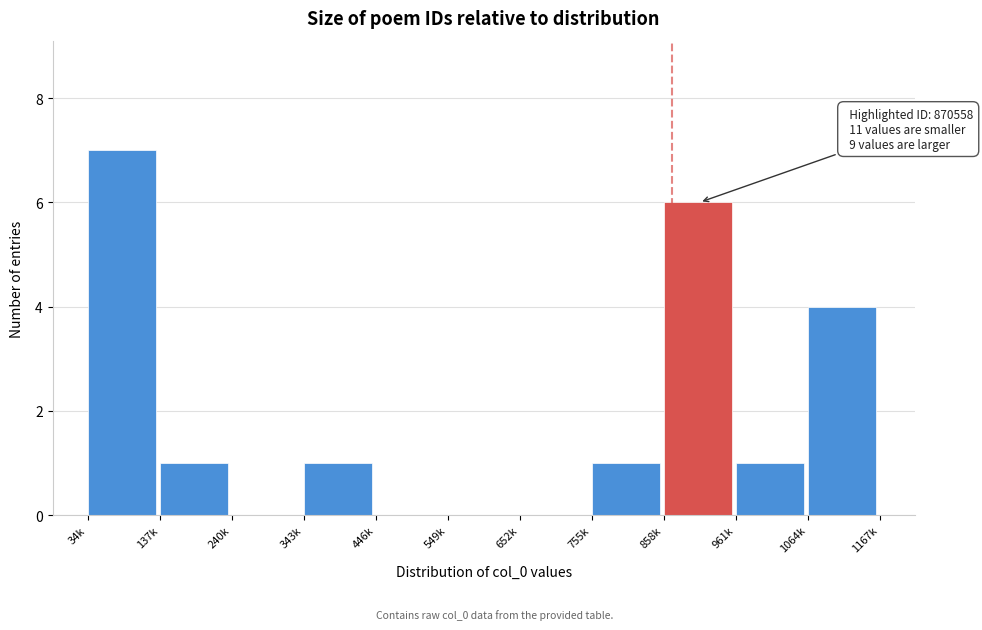

Reading right to left, extract all data points from this chart.

1064k=4	961k=1	858k=6	755k=1	652k=0	549k=0	446k=0	343k=1	240k=0	137k=1	34k=7